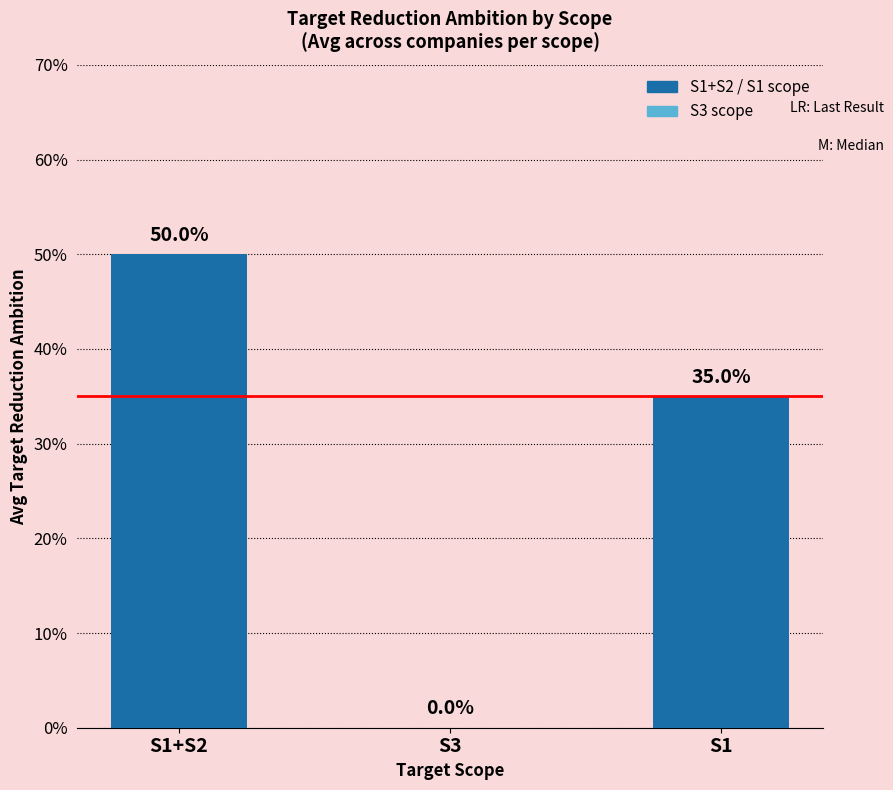

Rank the categories by value from lowest to highest.

S3, S1, S1+S2